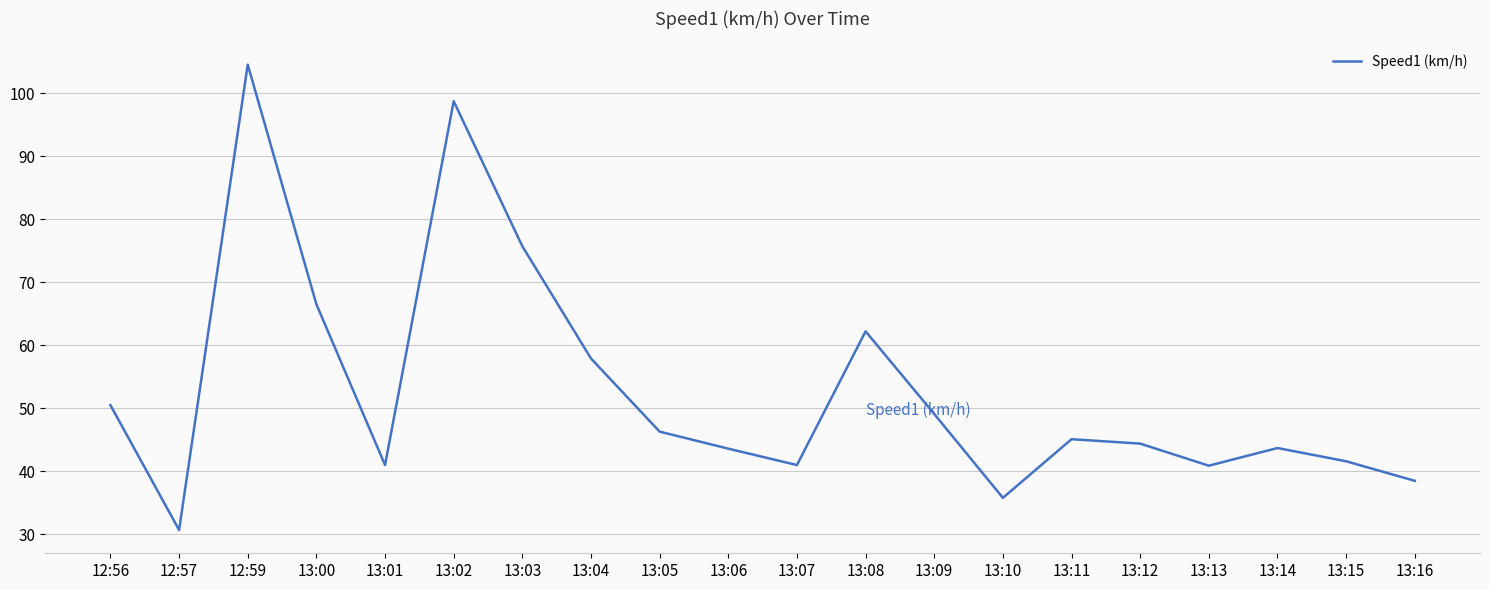

What position from the left is 13:16?

20